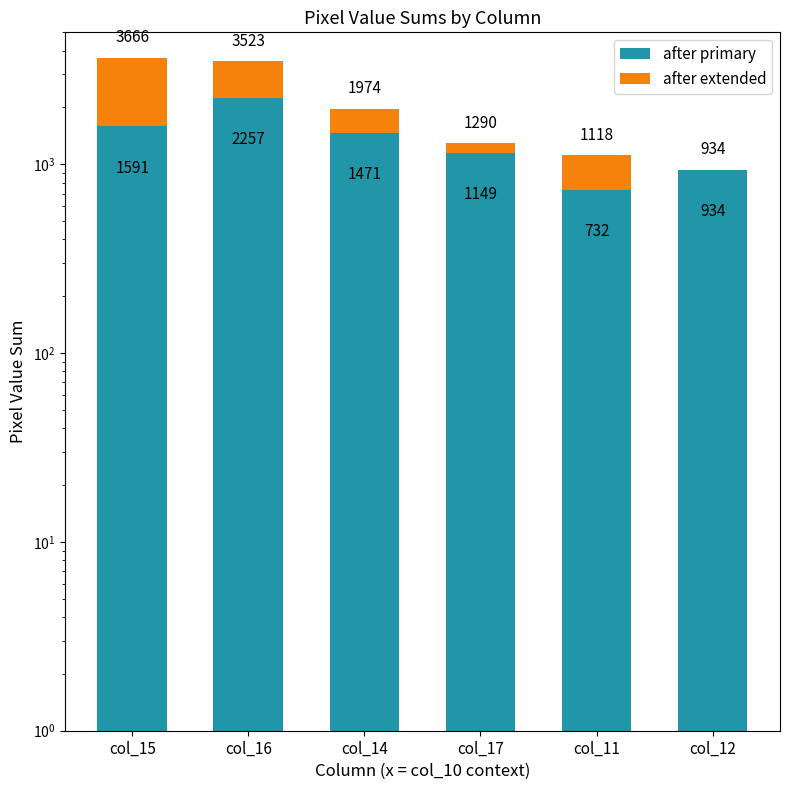

Which label corresponds to the smallest value in the chart?

col_12